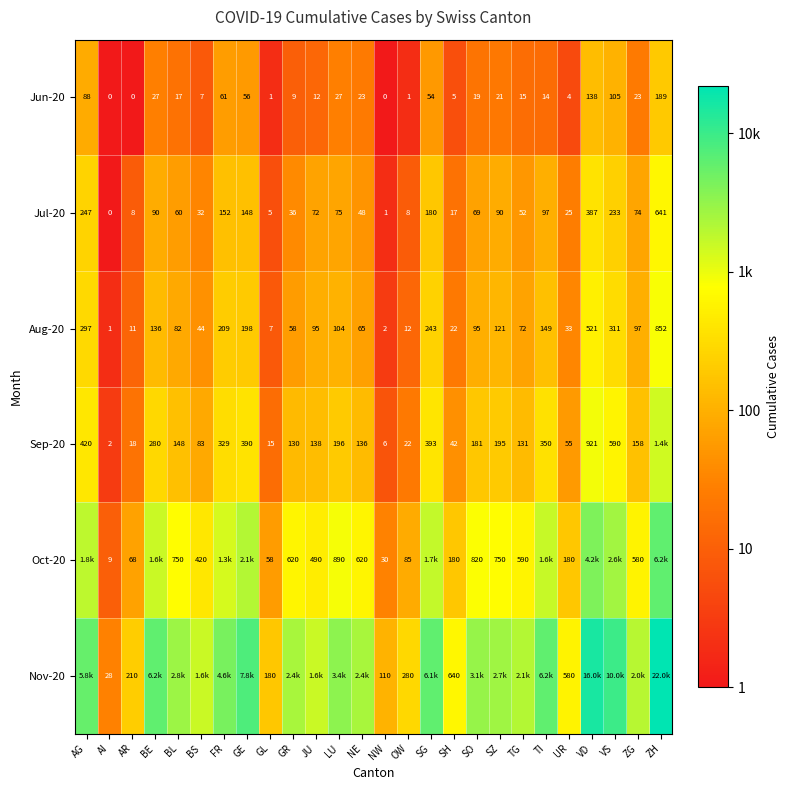

At which label is Jun-20 closest to 94?

AG